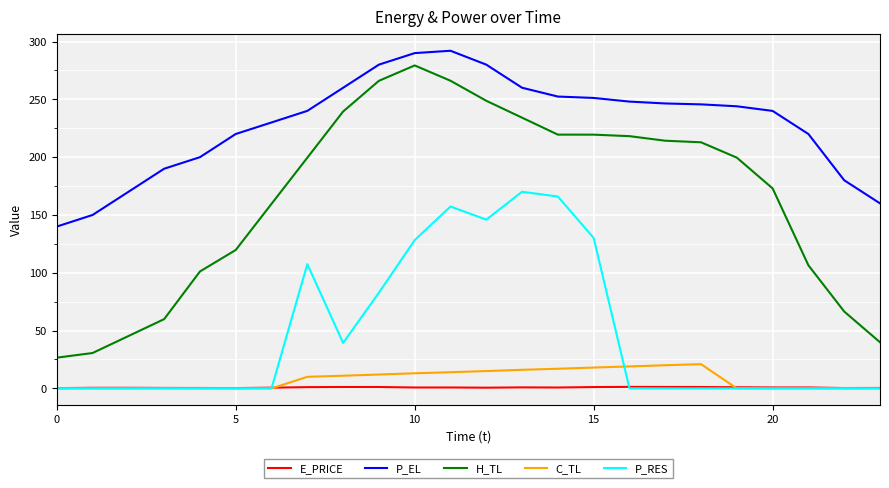

Does the chart display data point markers on the line(s)?

No